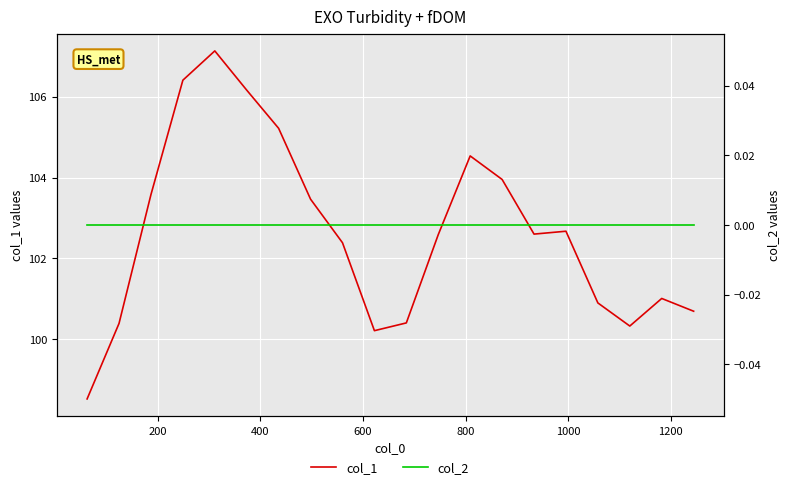

Reading left to right, what are all the values shown in this chart?

col_1: 98.5	100.4	103.6	106.4	107.1	106.2	105.2	103.5	102.4	100.2	100.4	102.6	104.5	104.0	102.6	102.7	100.9	100.3	101.0	100.7
col_2: 0.0	0.0	0.0	0.0	0.0	0.0	0.0	0.0	0.0	0.0	0.0	0.0	0.0	0.0	0.0	0.0	0.0	0.0	0.0	0.0